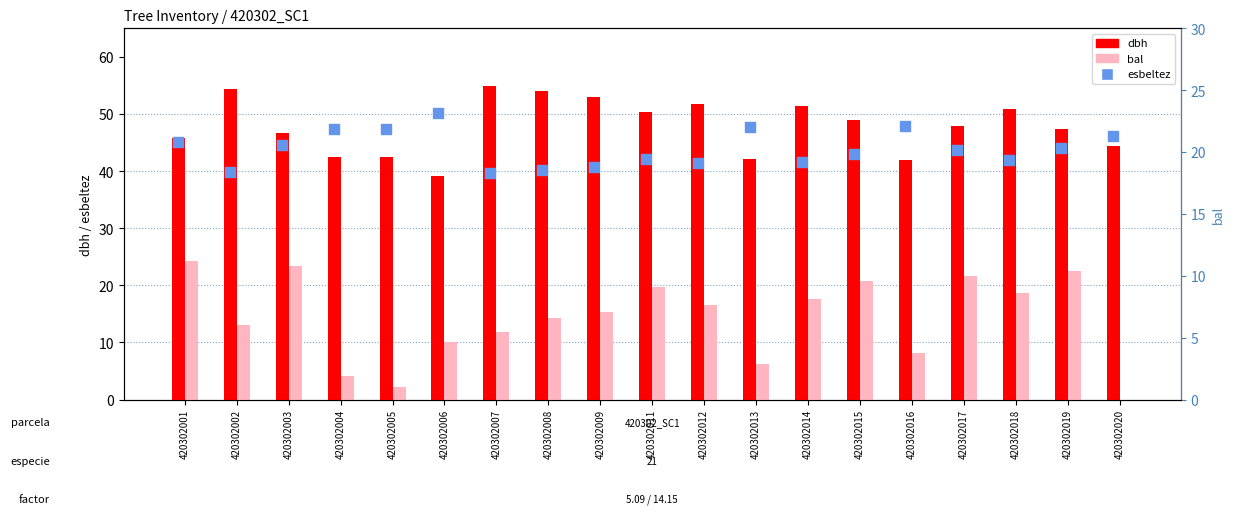

What is the total value across all series at 420302006?

99.4